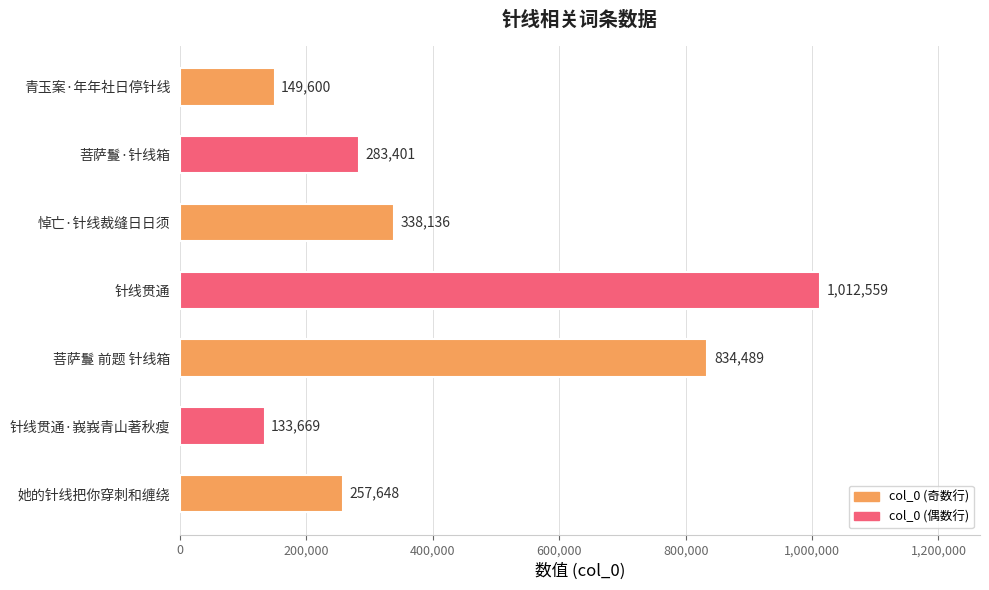

Are the bars horizontal?

Yes